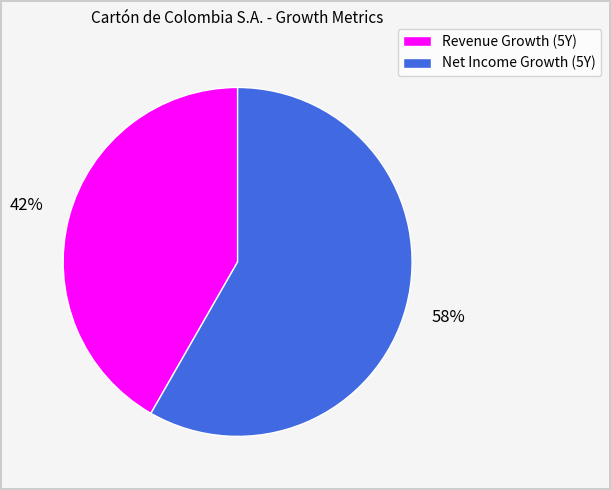

Which slice is the smallest?

Revenue Growth (5Y)